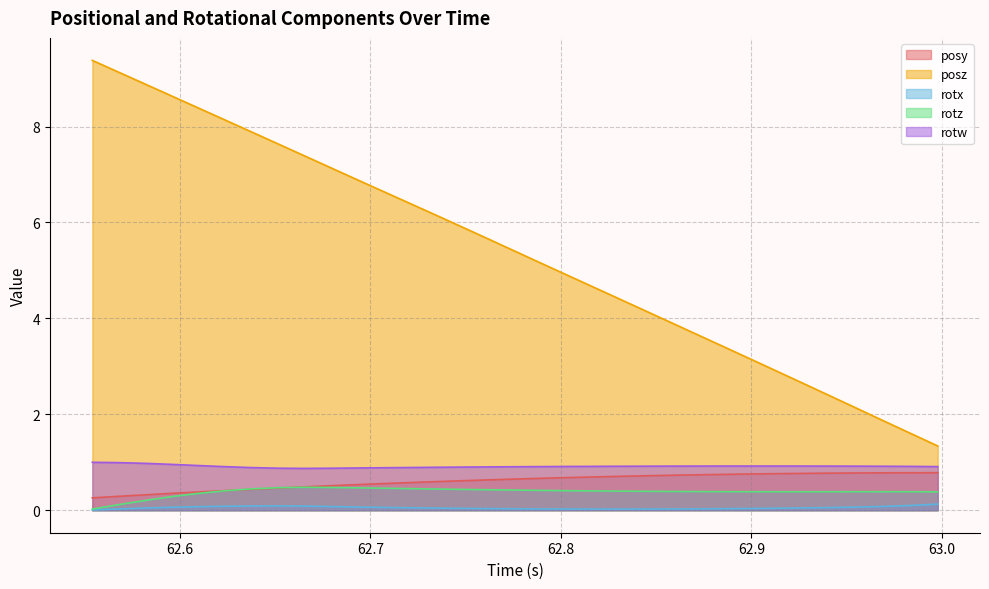

Which series has the largest total across all categories?

posz